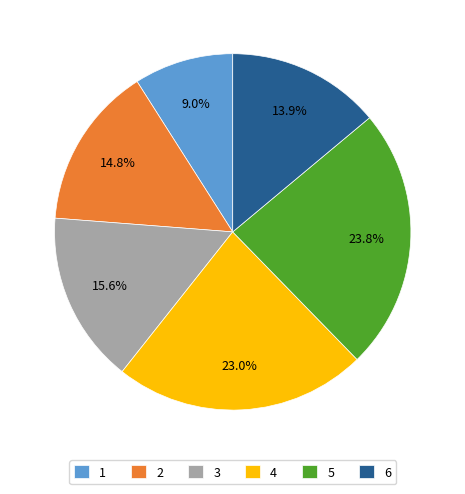

Is 1 the majority of the pie?

No